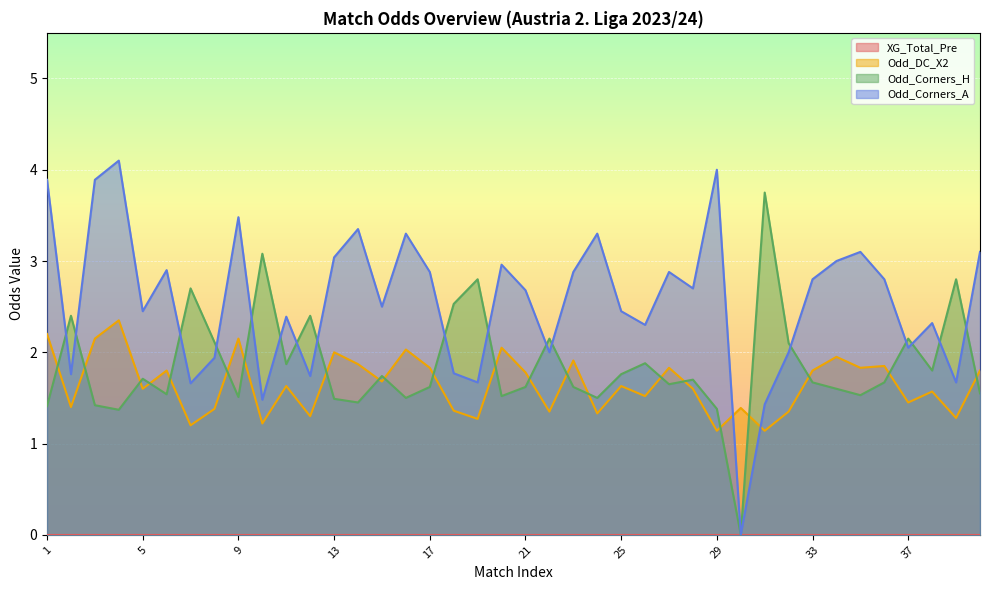

At how many categories does at least one series exceed 3?

13